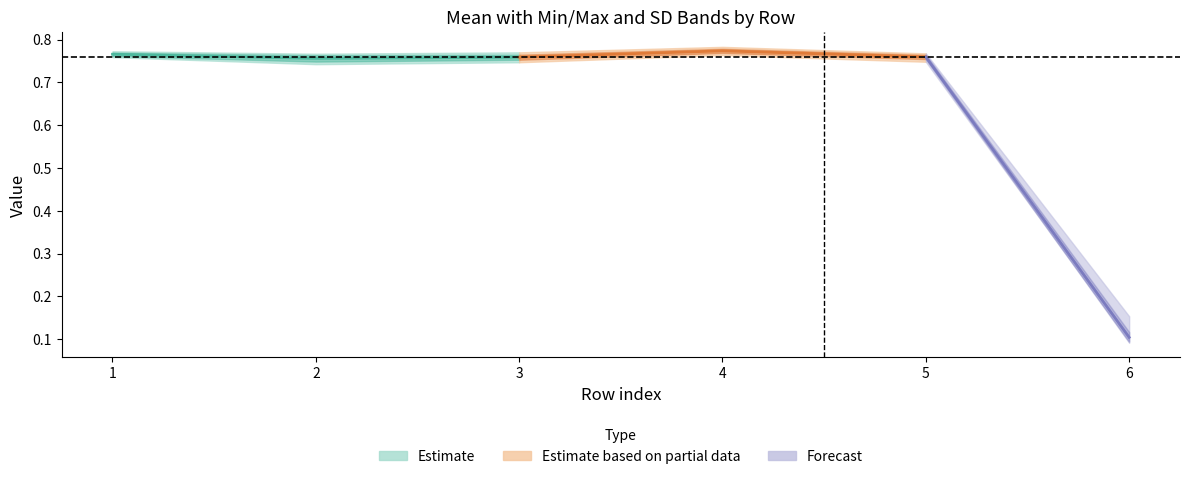

At which label does mean reach its minimum?

6